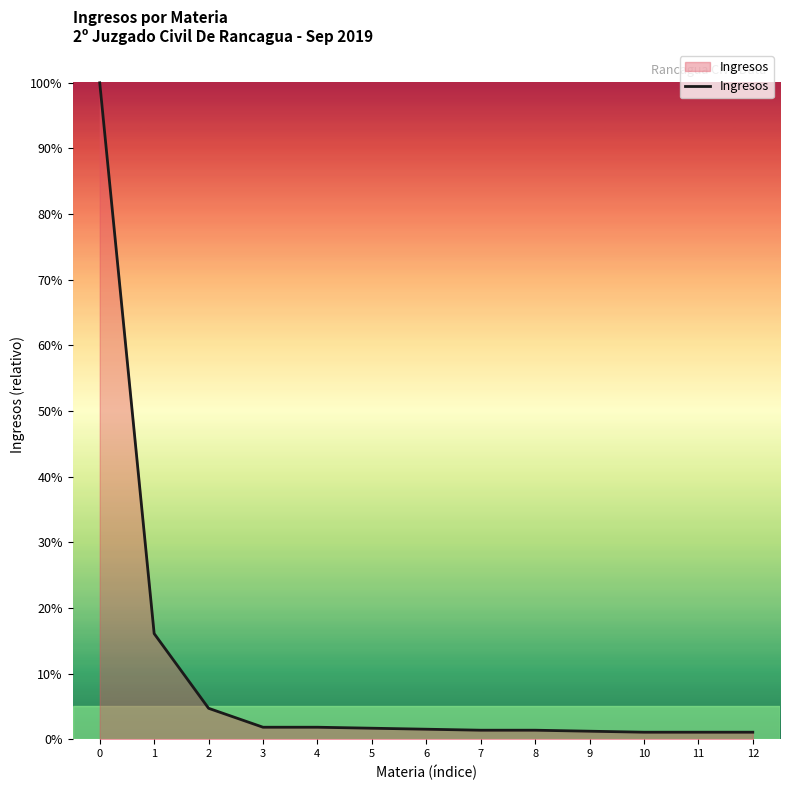

What value does the data have at 6?

1.5